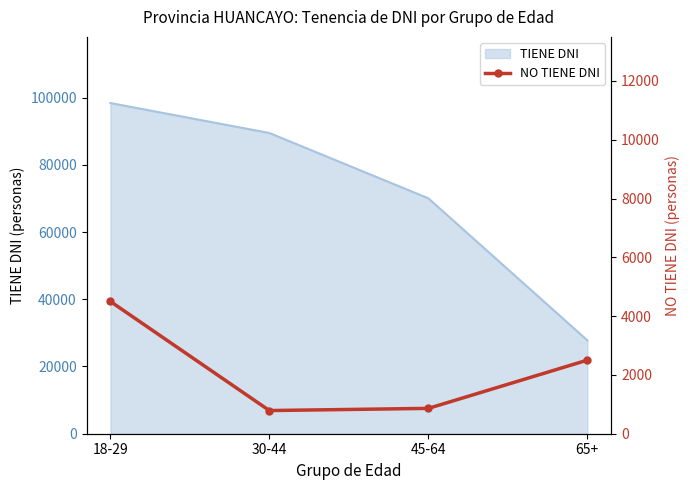

True or false: the data shows 1243 at 30-44.

False